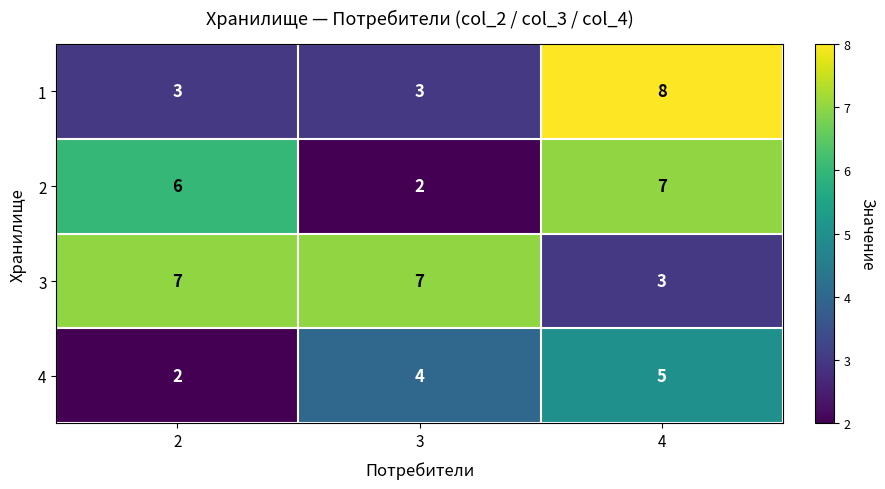

Reading left to right, transcribe all the data shown in this chart.

1: 2=3	3=3	4=8
2: 2=6	3=2	4=7
3: 2=7	3=7	4=3
4: 2=2	3=4	4=5